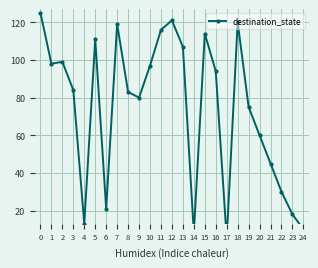

True or false: there are more than 2 points higher than both neighbors.

True